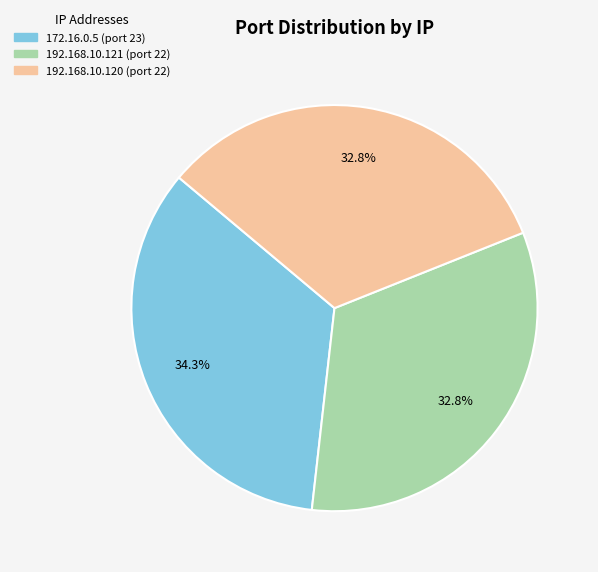

How many slices are in this pie chart?

3